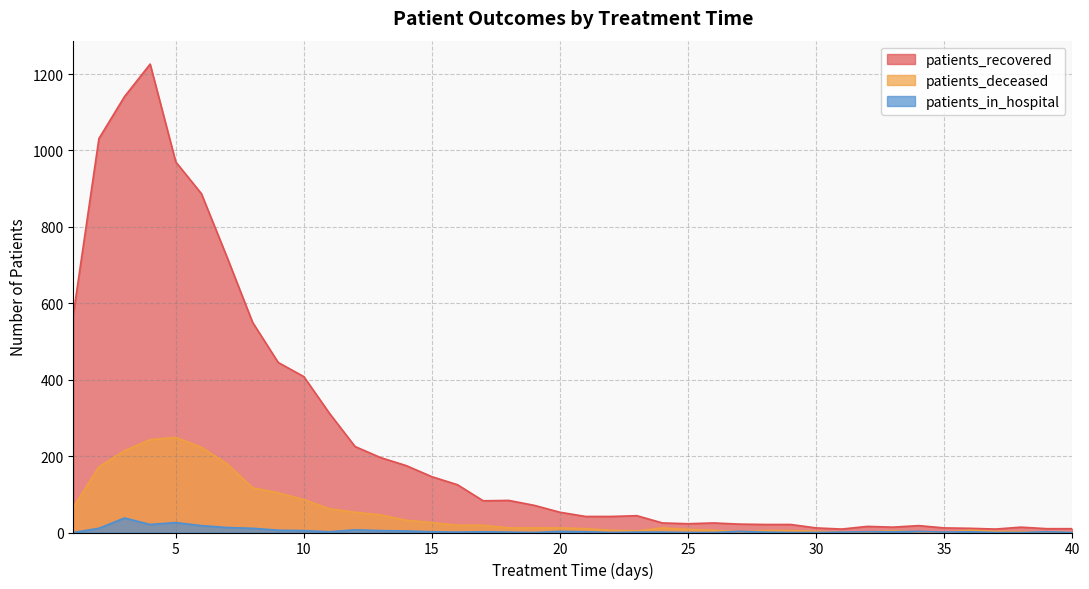

What is the total value across all series at 20?

68